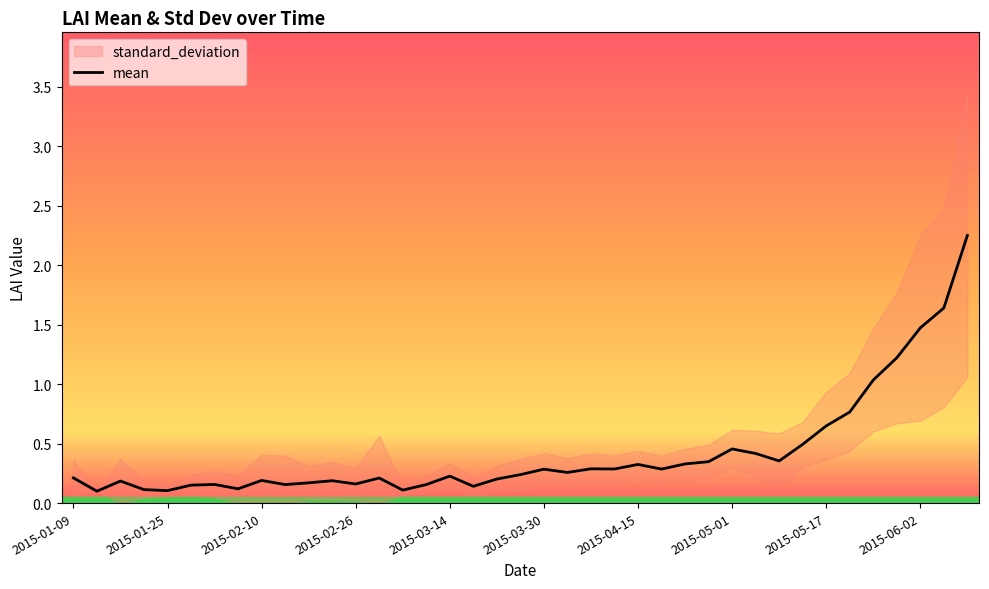

What is the greatest value displayed?

2.2